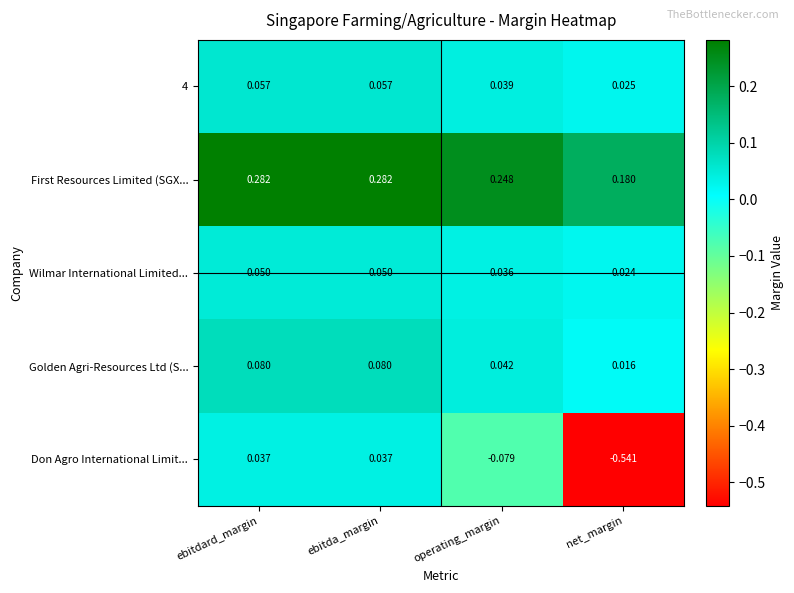

Where is Wilmar International Limited... nearest to the value 0?

net_margin